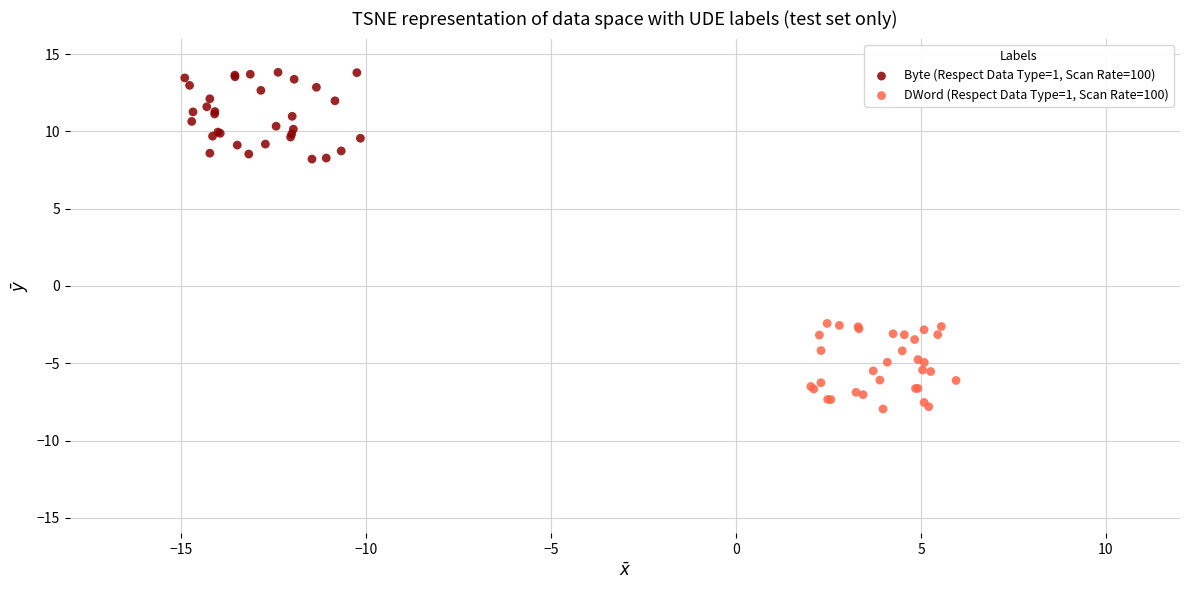

What are all the series names shown in the legend?

Byte (Respect Data Type=1, Scan Rate=100), DWord (Respect Data Type=1, Scan Rate=100)